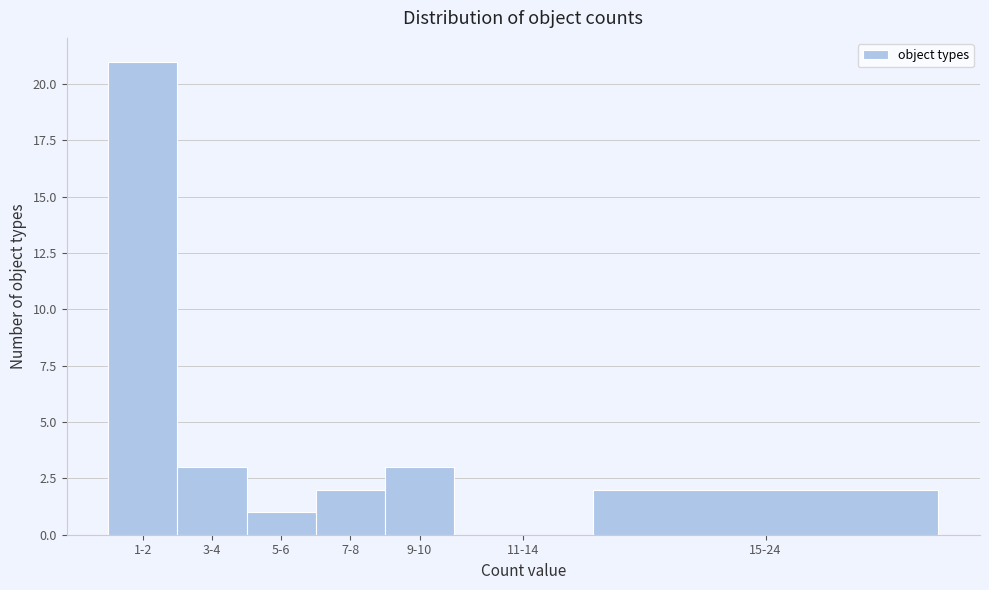

Reading left to right, transcribe all the data shown in this chart.

1-2=21	3-4=3	5-6=1	7-8=2	9-10=3	11-14=0	15-24=2